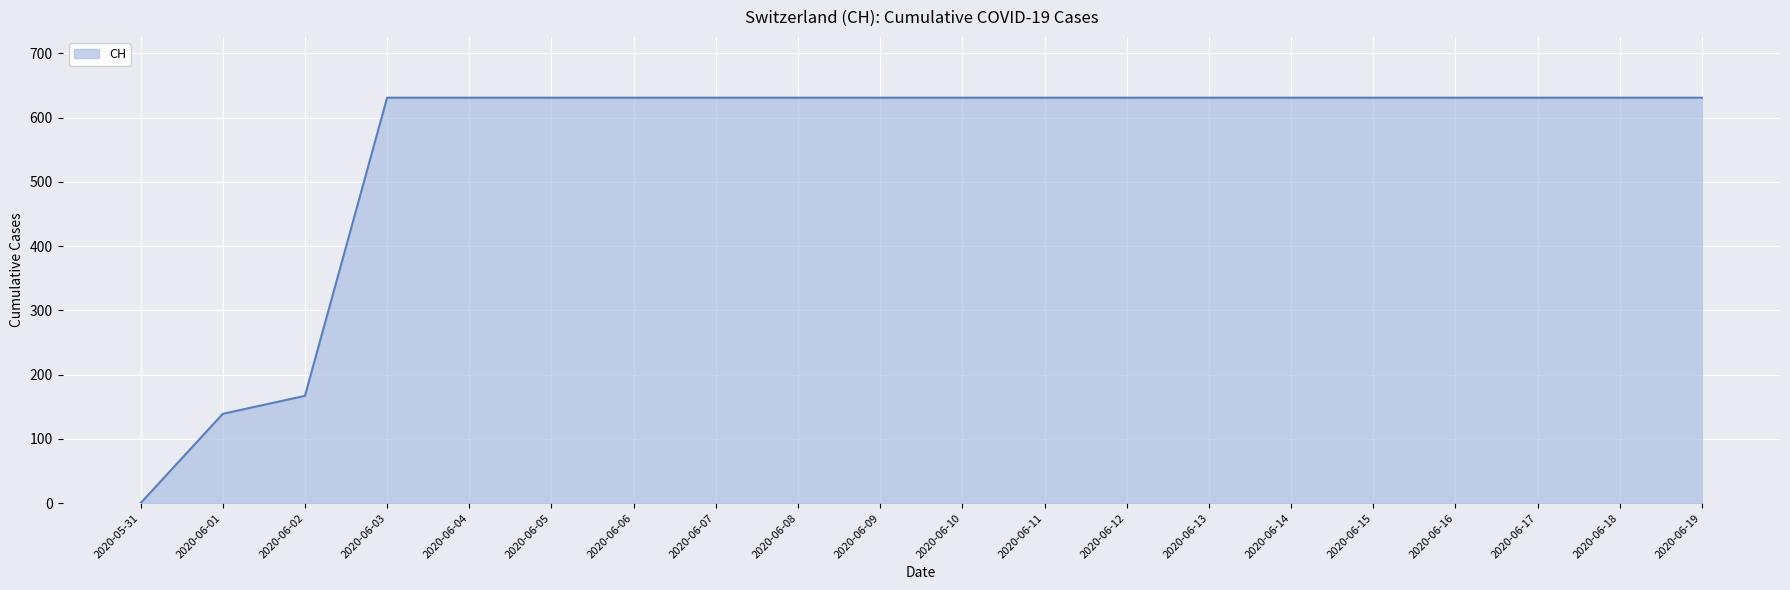

What is the change in value from 2020-06-02 to 2020-06-05?

+464